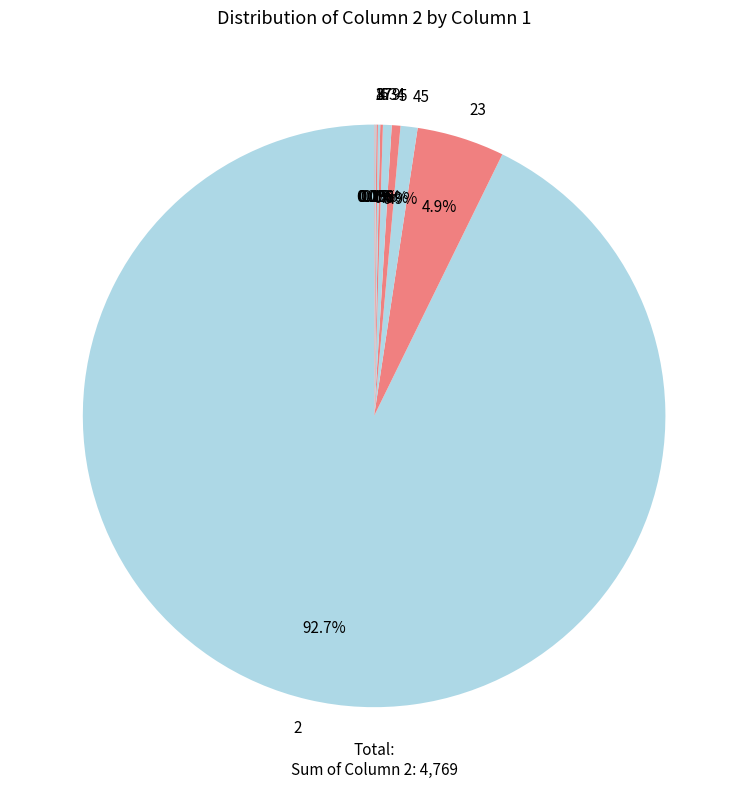

What is the majority slice?

2